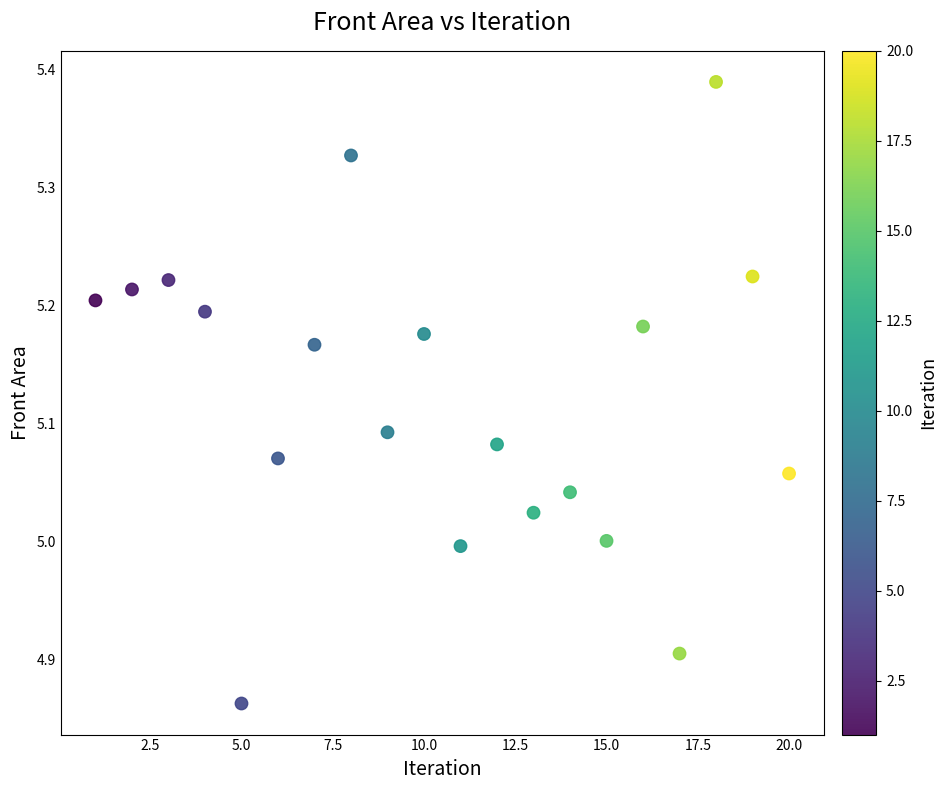

What is the range of Y values (max minus min)?

0.5